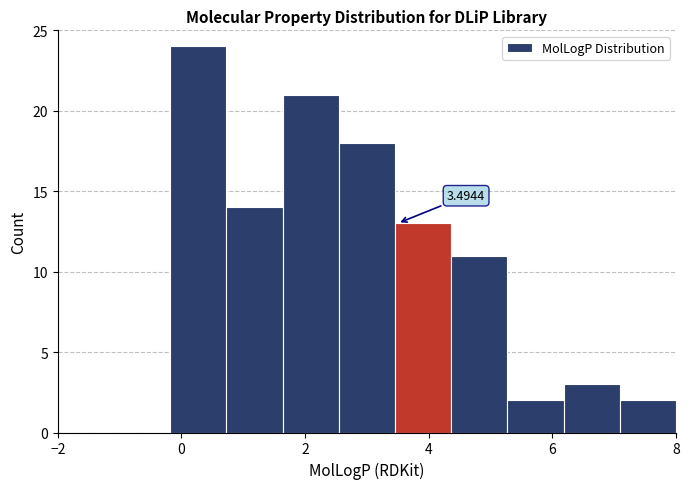

Which range on the x-axis has the tallest bar?

-0.2 to 0.8